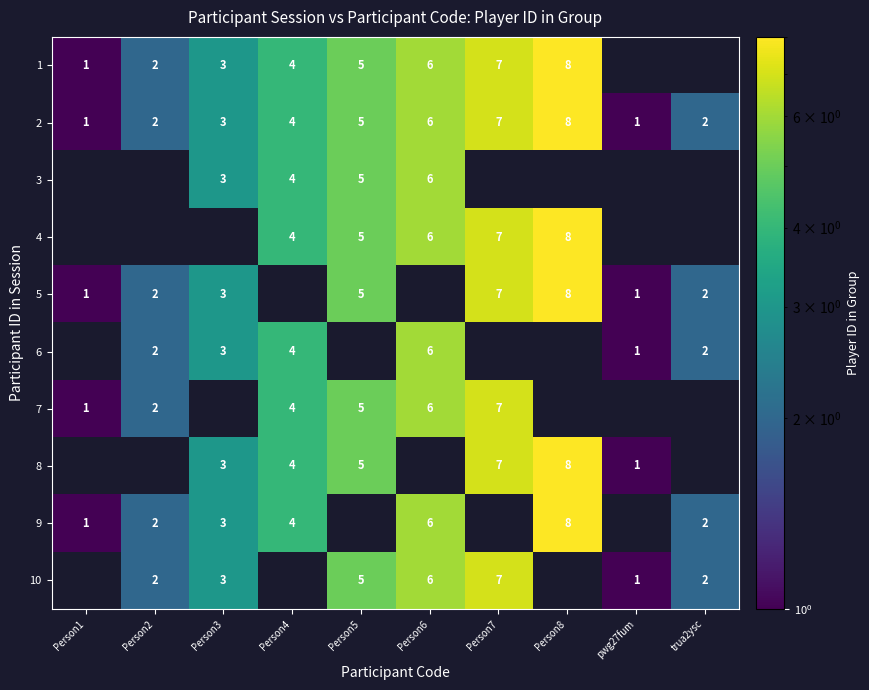

What value does the 2 series have at Person6?

6